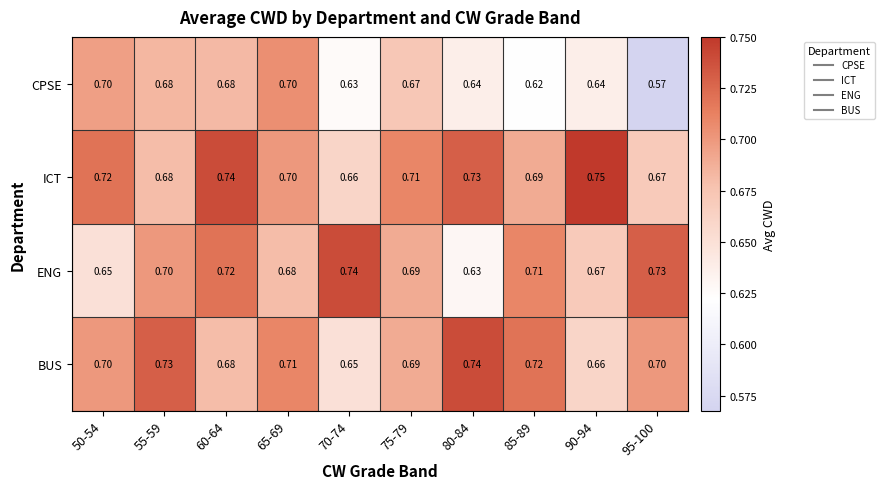

At which category does the chart reach its peak across all series?

90-94